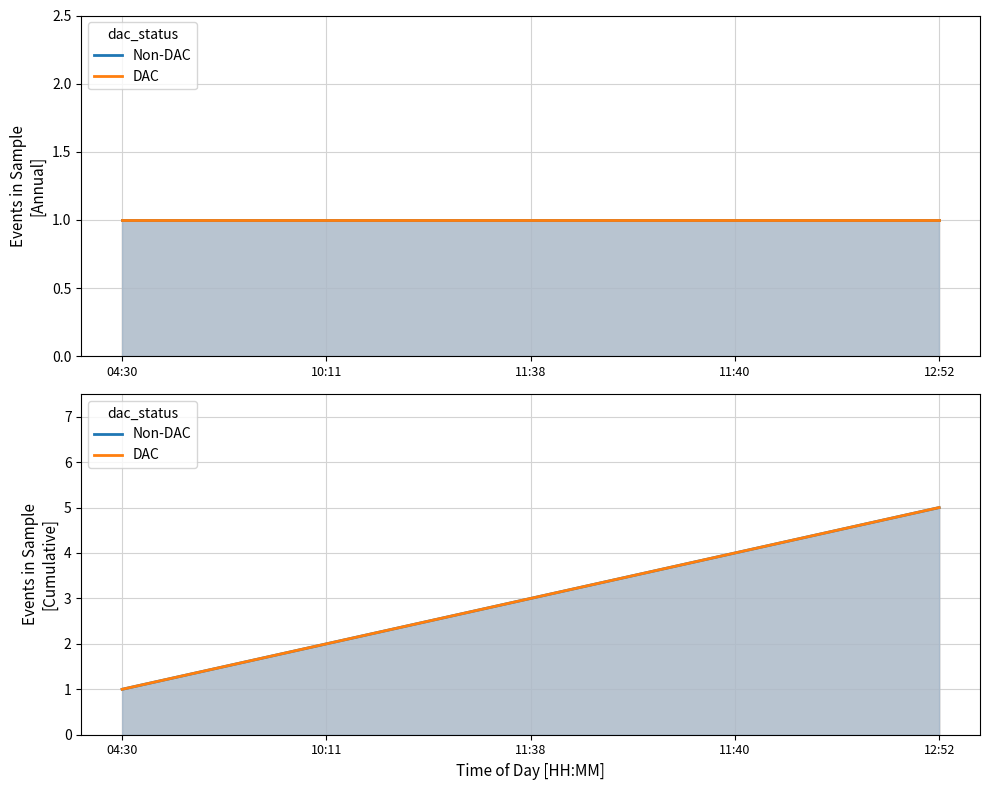

What are all the series names shown in the legend?

Non-DAC, DAC